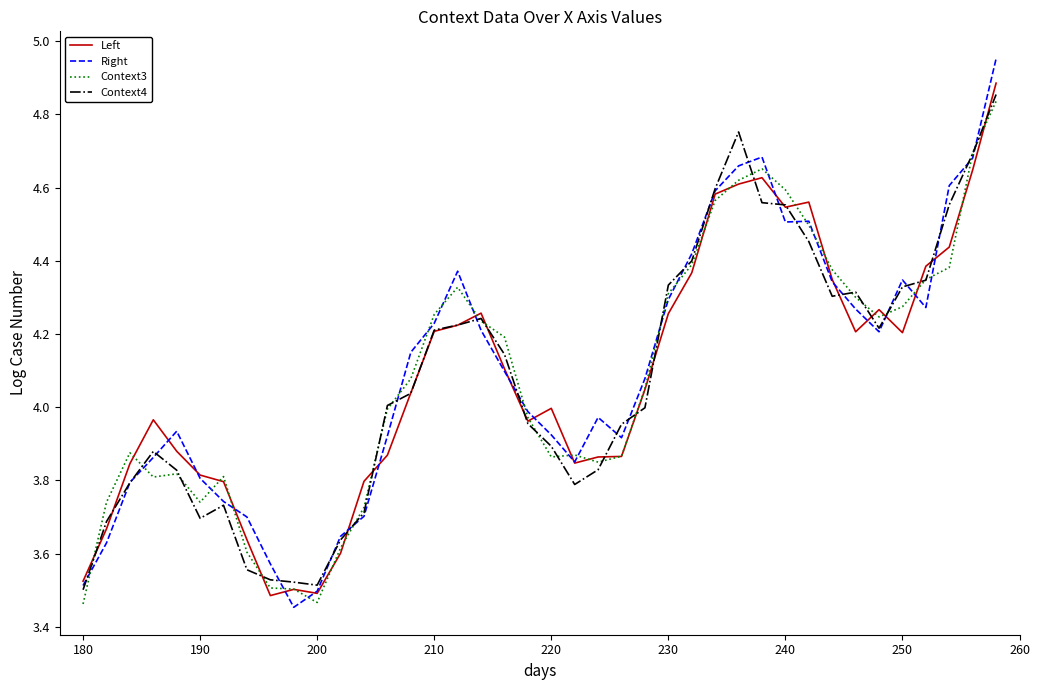

What are all the series names shown in the legend?

Left, Right, Context3, Context4